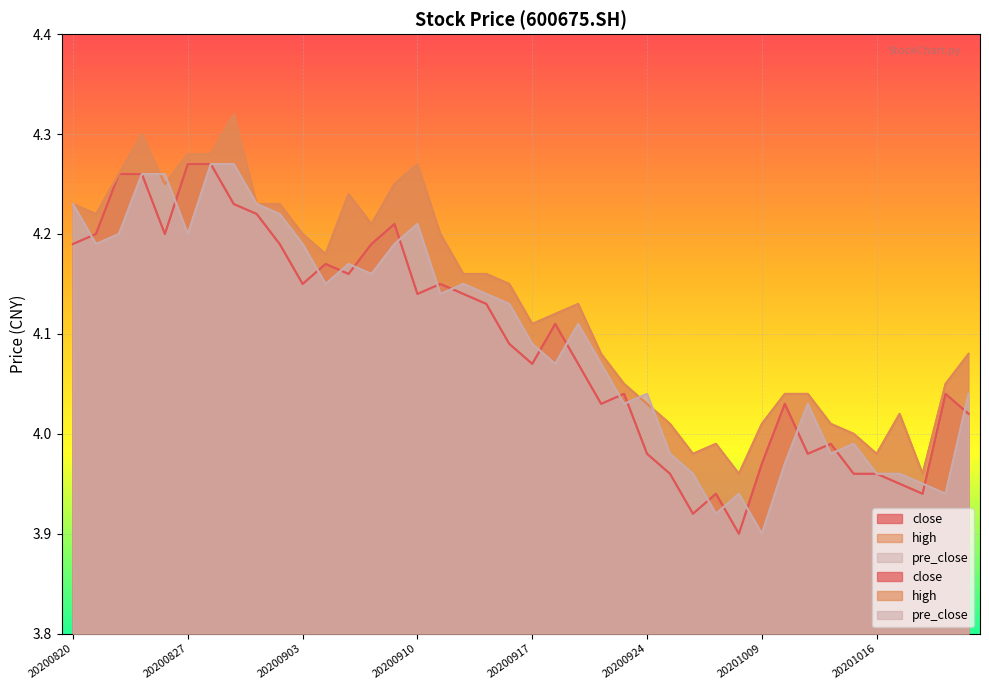

What is the value of the high point at the 1st from the left?

4.2